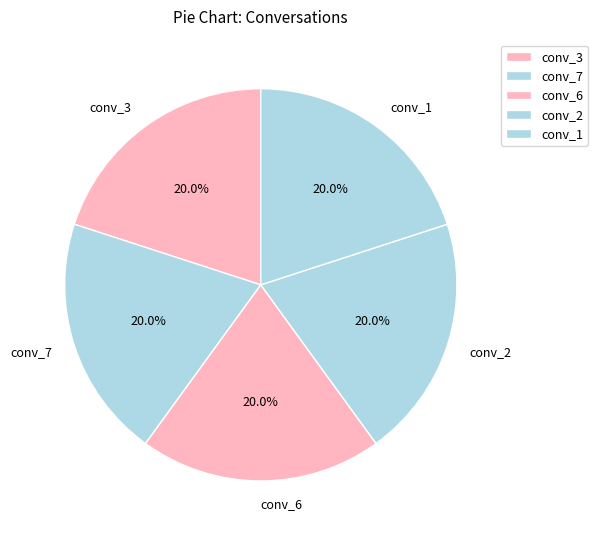

The conv_6 slice represents 20% of the pie. True or false?

True